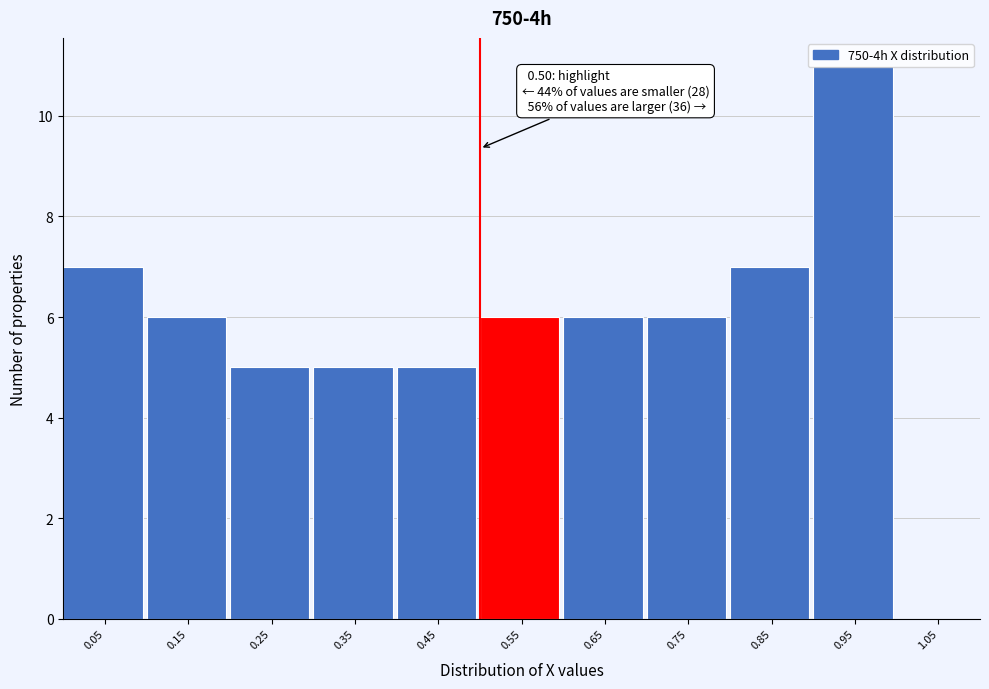

Which range on the x-axis has the tallest bar?

0.9 to 1.0